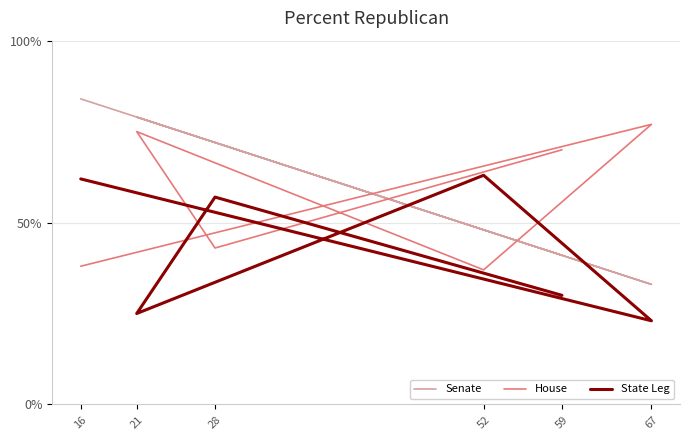

Reading left to right, extract all data points from this chart.

Senate: 16=84	67=33	52=48	21=79	28=72	59=41
House: 16=38	67=77	52=37	21=75	28=43	59=70
State Leg: 16=62	67=23	52=63	21=25	28=57	59=30